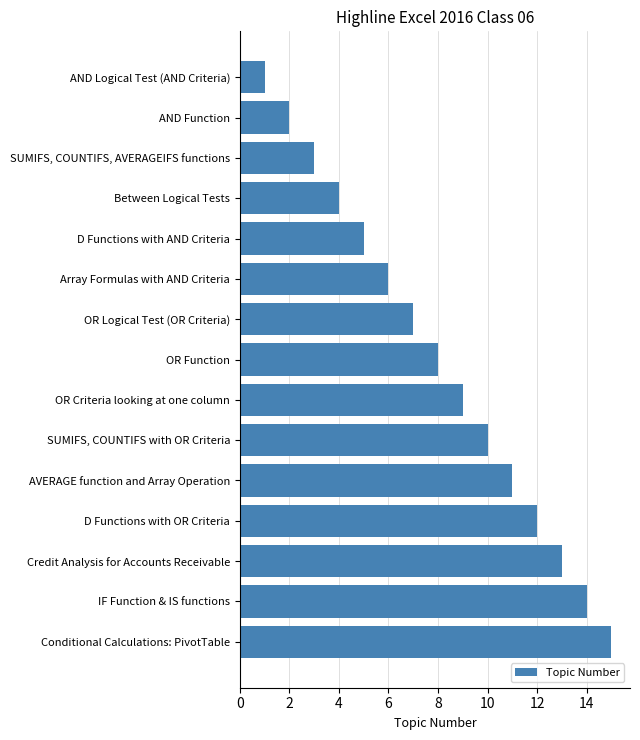

Are the bars grouped side by side (vs. stacked)?

No